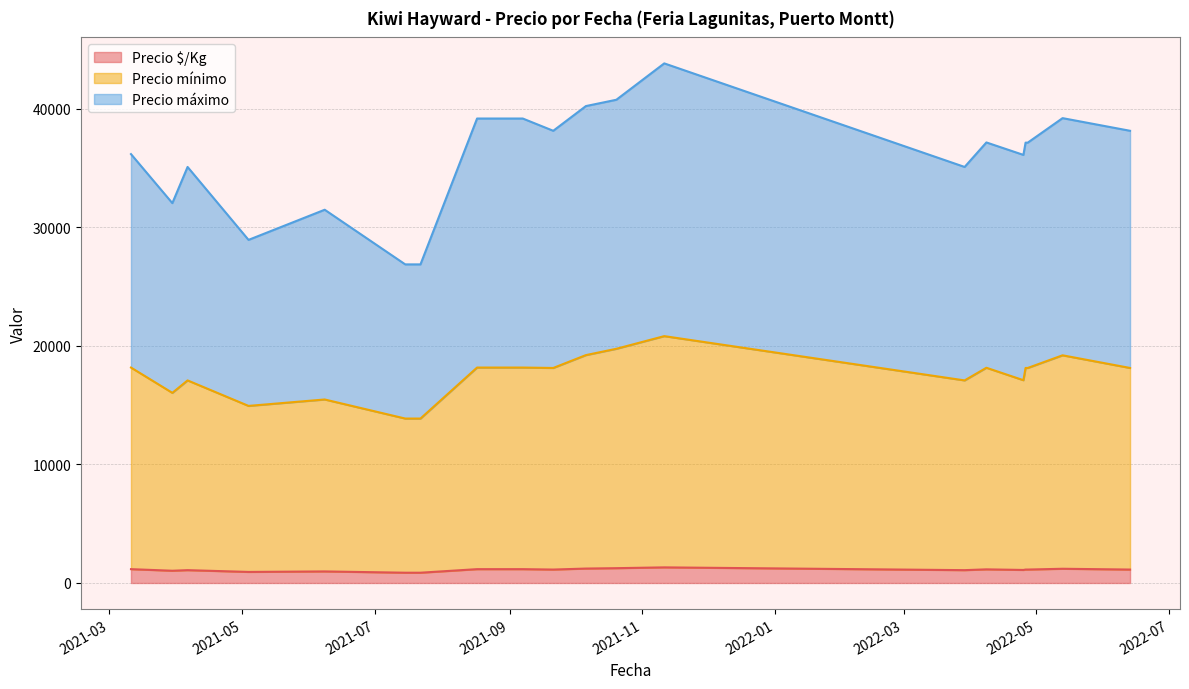

What is the greatest value displayed?

43817